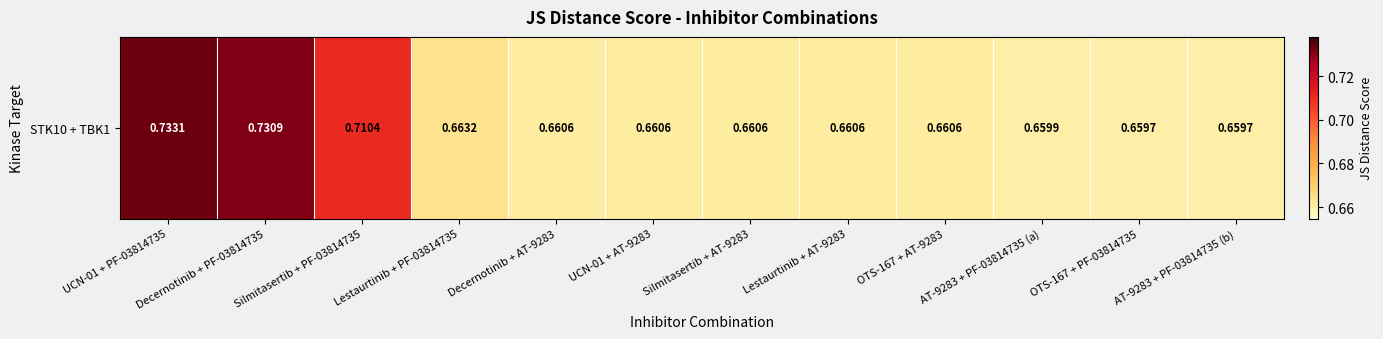

Rank the categories by value from highest to lowest.

UCN-01 + PF-03814735, Decernotinib + PF-03814735, Silmitasertib + PF-03814735, Lestaurtinib + PF-03814735, Decernotinib + AT-9283, UCN-01 + AT-9283, Silmitasertib + AT-9283, Lestaurtinib + AT-9283, OTS-167 + AT-9283, AT-9283 + PF-03814735 (a), OTS-167 + PF-03814735, AT-9283 + PF-03814735 (b)